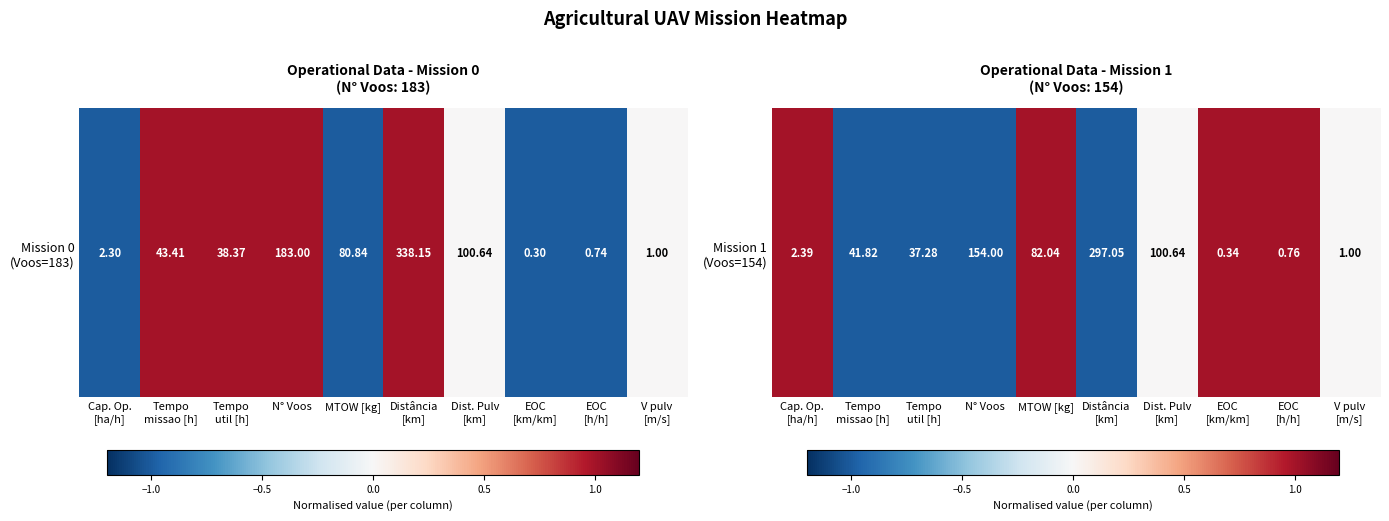

How many positive values are there?

4